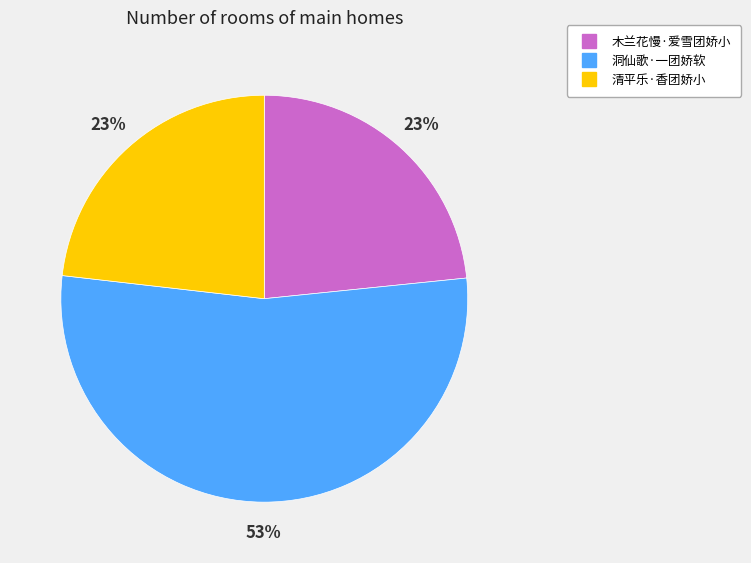

To the nearest percent, what percentage of the pie is 清平乐·香团娇小?

23%